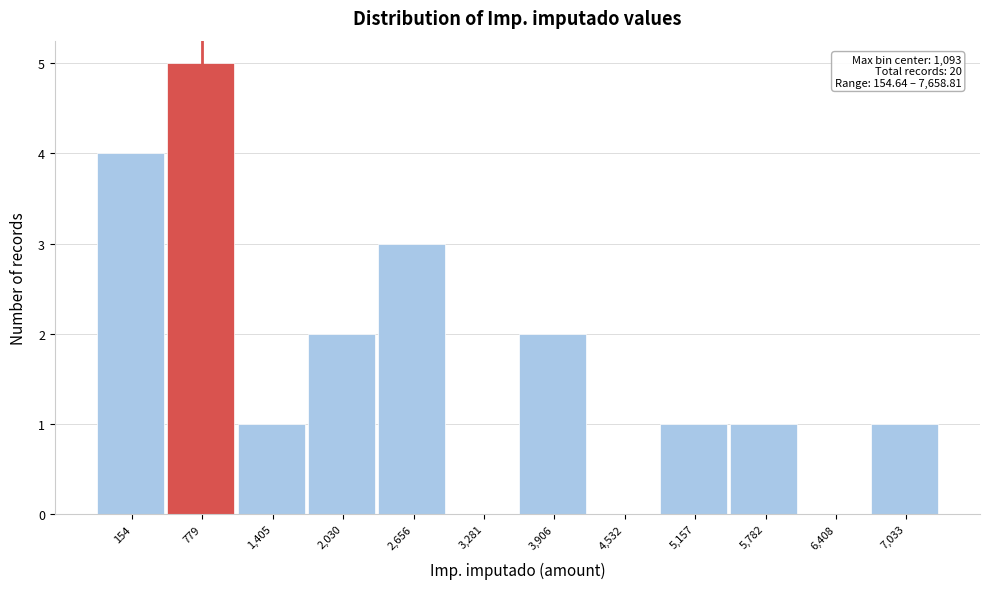

Reading right to left, list all the values displayed in this chart.

7,033=1	6,408=0	5,782=1	5,157=1	4,532=0	3,906=2	3,281=0	2,656=3	2,030=2	1,405=1	779=5	154=4